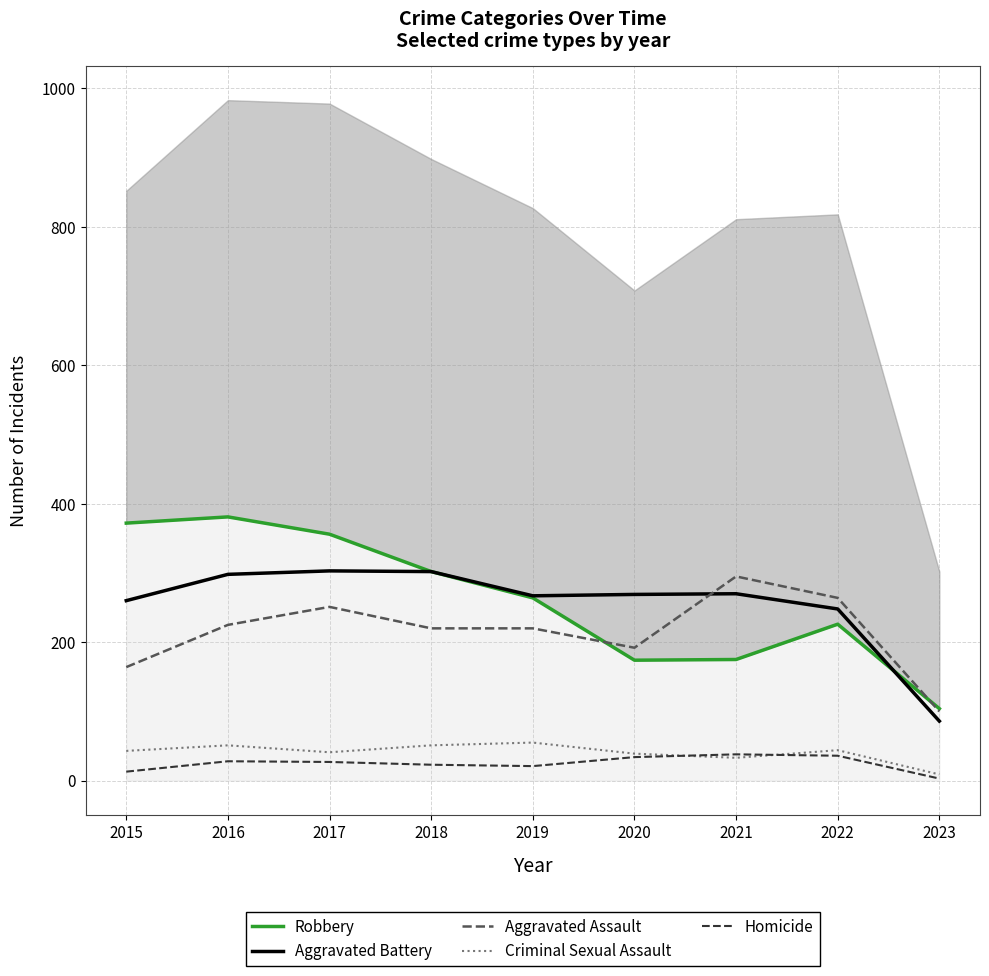

How many lines are shown in the chart?

5